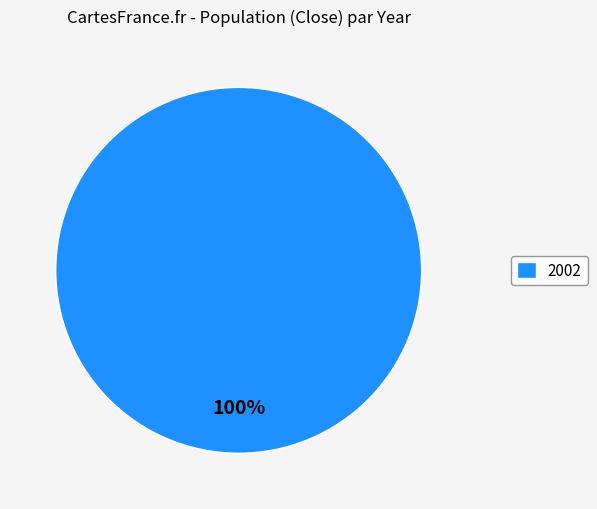

Rank the categories by value from lowest to highest.

2002